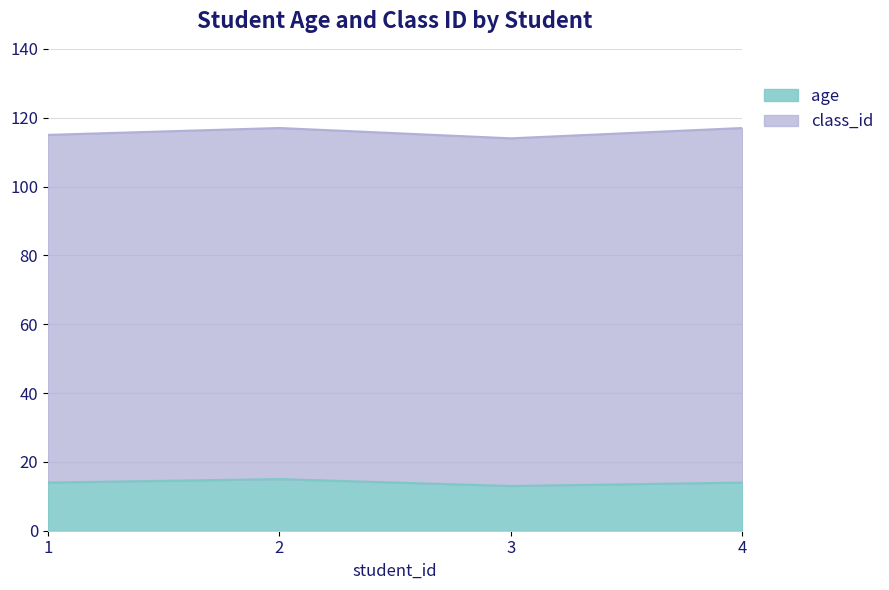

What is the sum of the age values at 3 and 2?

28